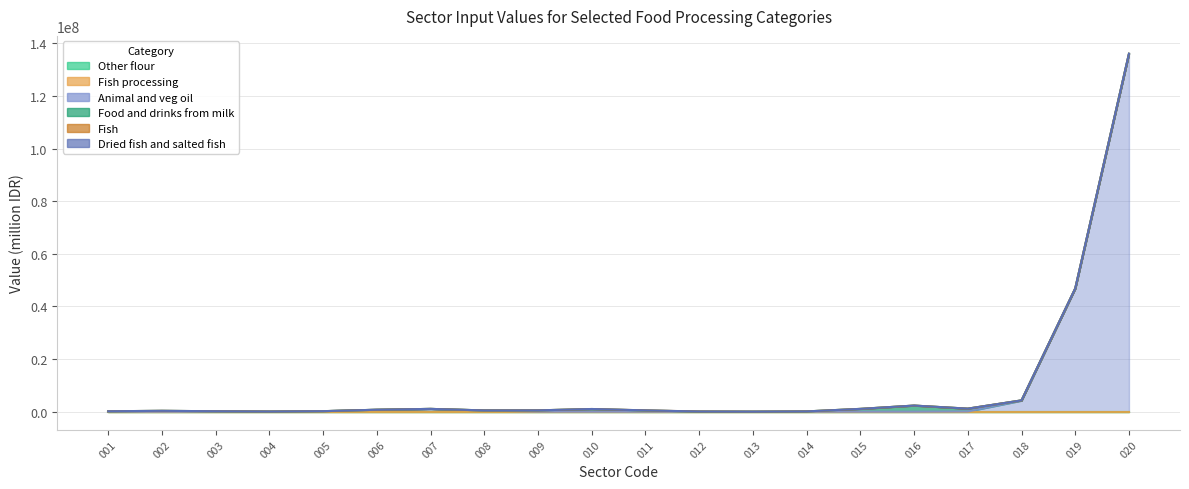

At how many categories does at least one series exceed 116013402?

1